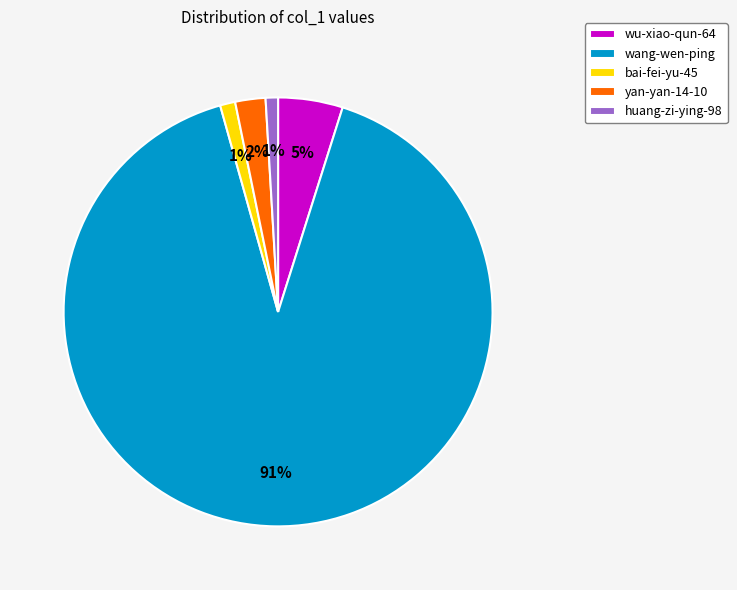

Do wang-wen-ping and wu-xiao-qun-64 together represent more than half of the pie?

Yes